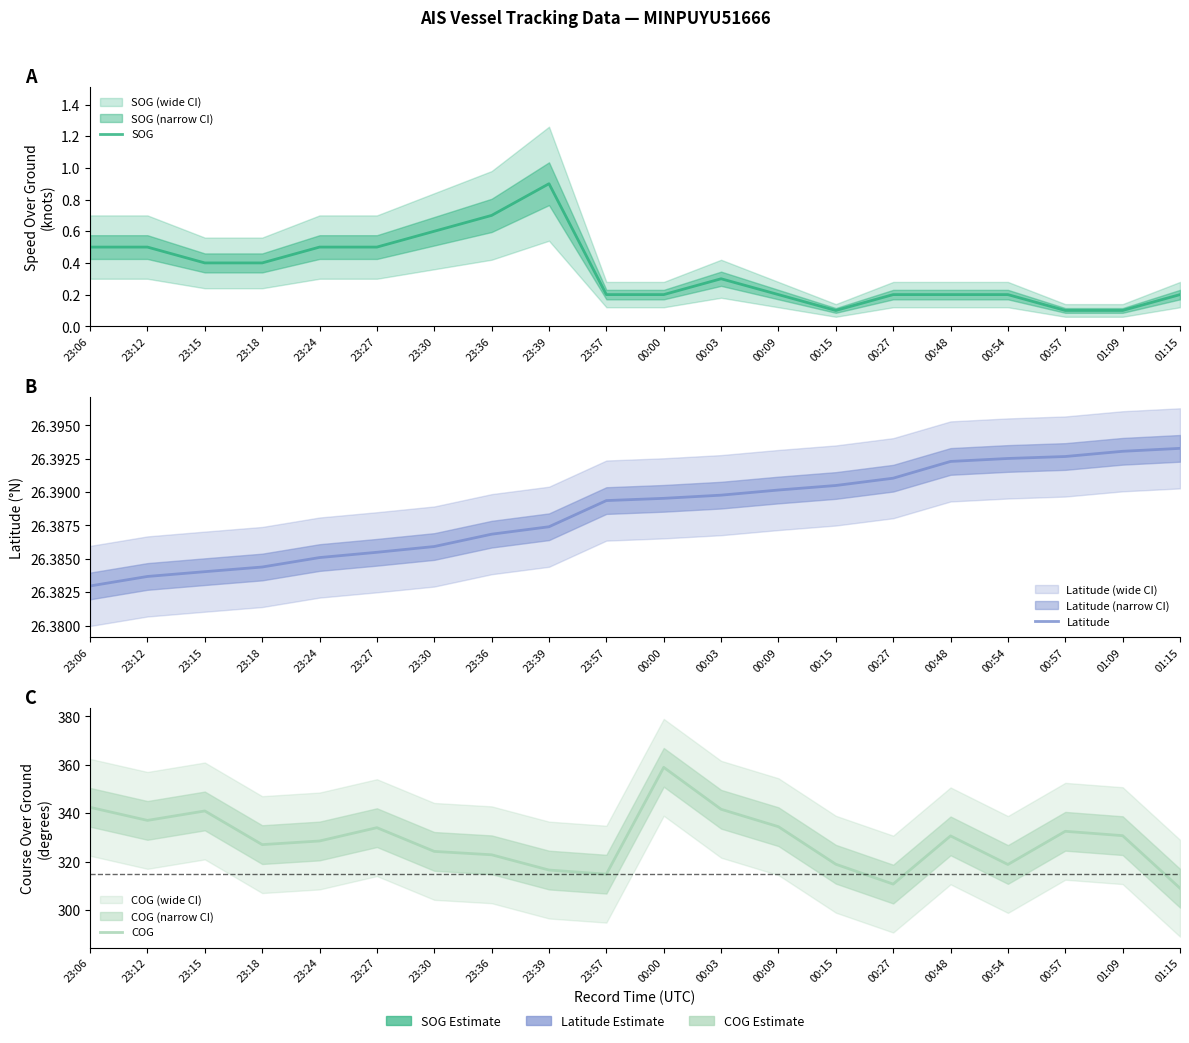

How many lines are shown in the chart?

3